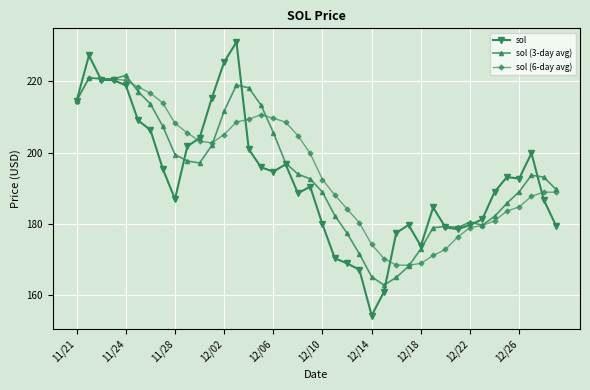

True or false: sol (6-day avg) has more than 0 interior local peaks.

True